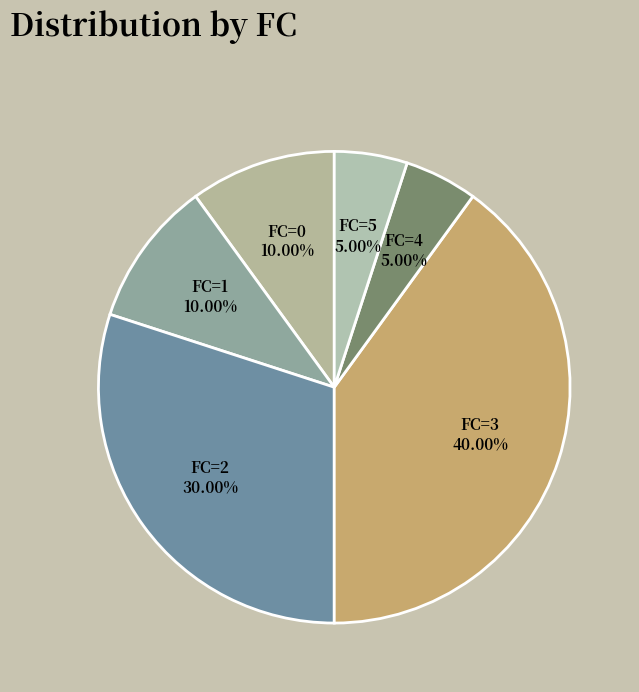

How many slices are in this pie chart?

6